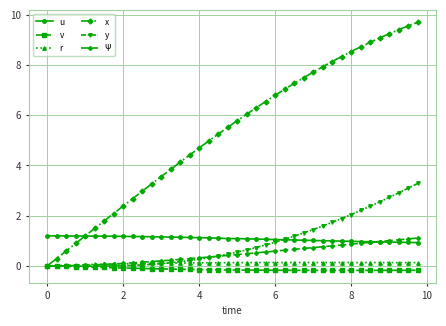

True or false: x has more than 0 points higher than both neighbors.

False